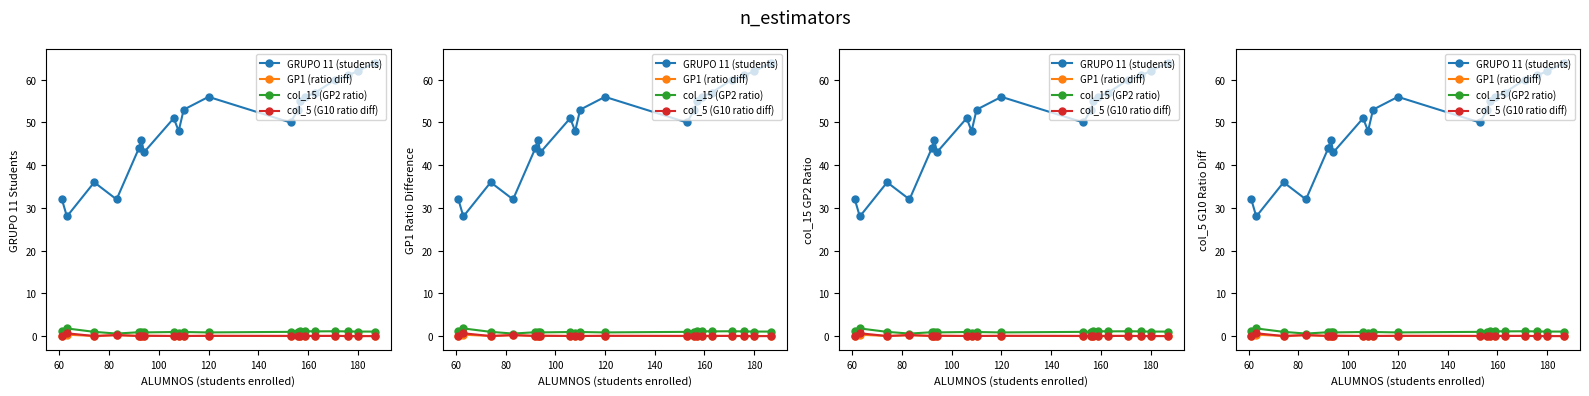

What is the value of the GRUPO 11 (students) point at the 20th from the left?

64.0